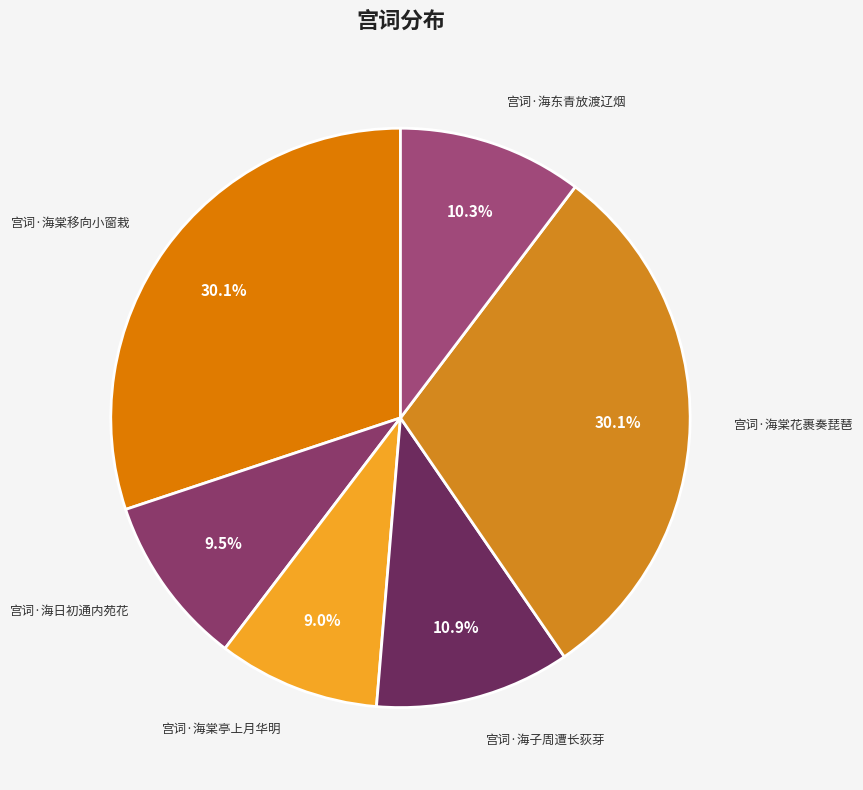

How many segments does this pie chart have?

6